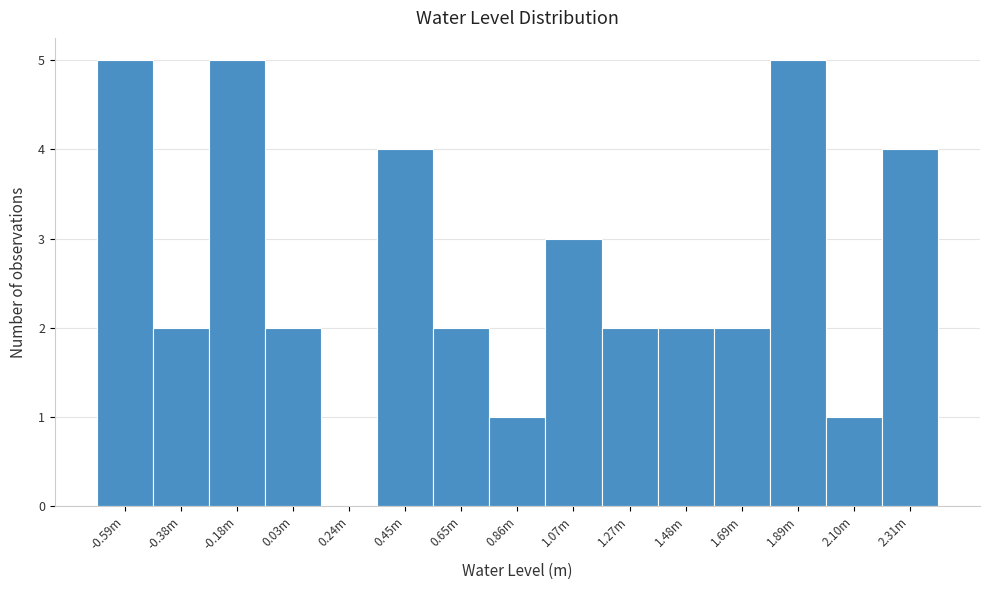

Reading right to left, list all the values displayed in this chart.

2.31m=4	2.10m=1	1.89m=5	1.69m=2	1.48m=2	1.27m=2	1.07m=3	0.86m=1	0.65m=2	0.45m=4	0.24m=0	0.03m=2	-0.18m=5	-0.38m=2	-0.59m=5